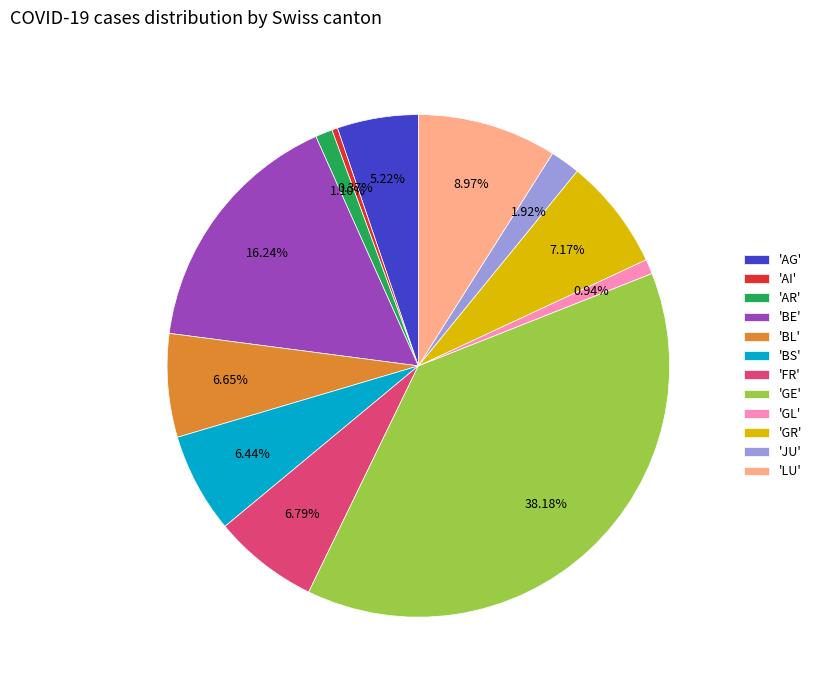

Which slice is the smallest?

'AI'